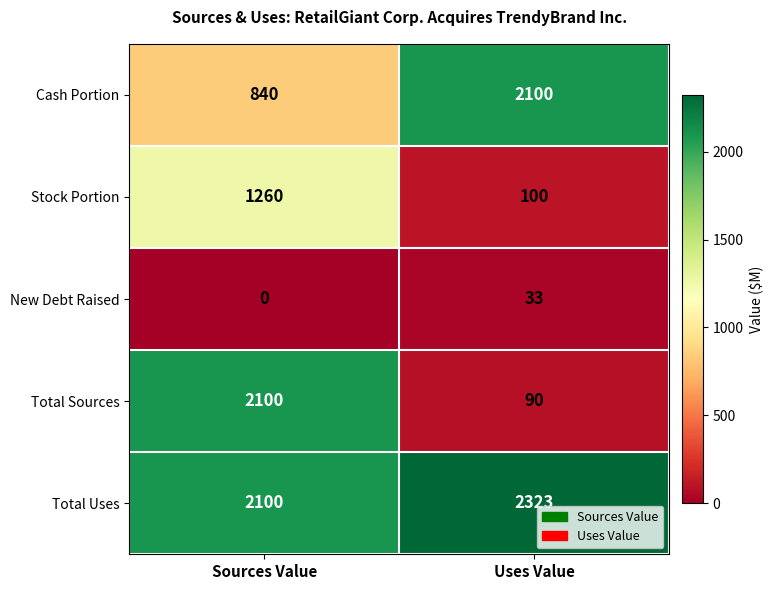

Rank the categories by Total Uses value from lowest to highest.

Sources Value, Uses Value